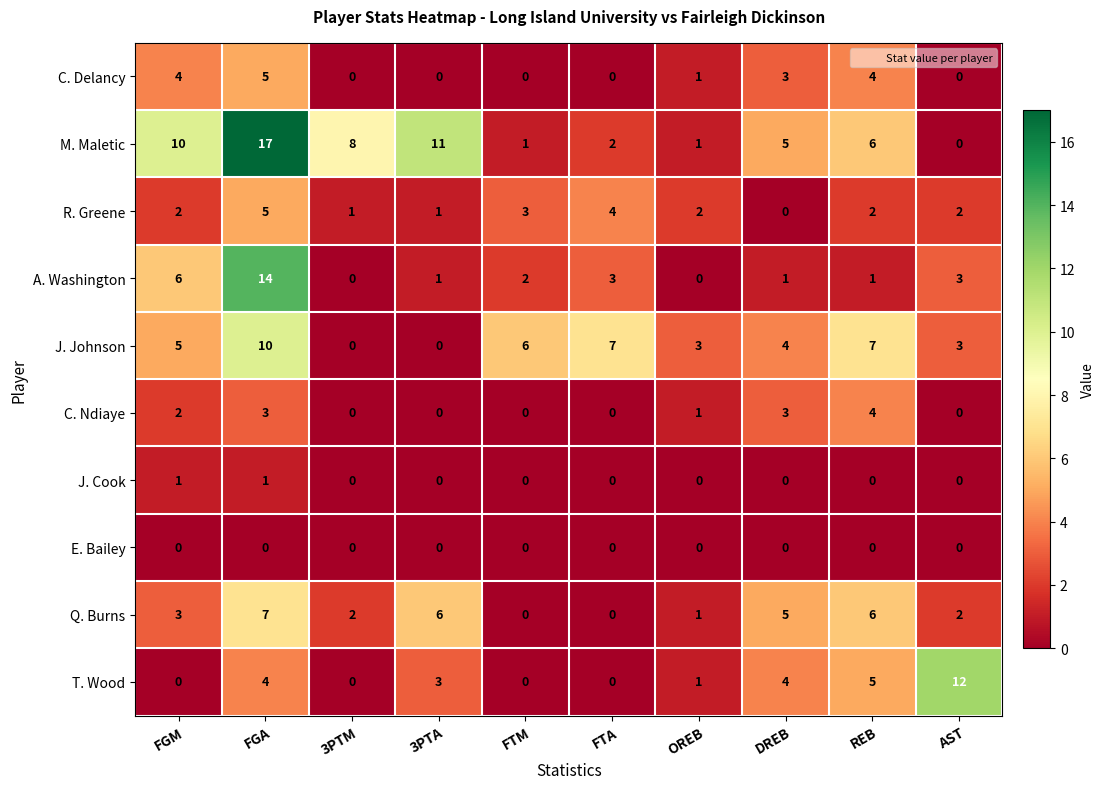

Is it true that C. Delancy equals 0 at FTM?

True